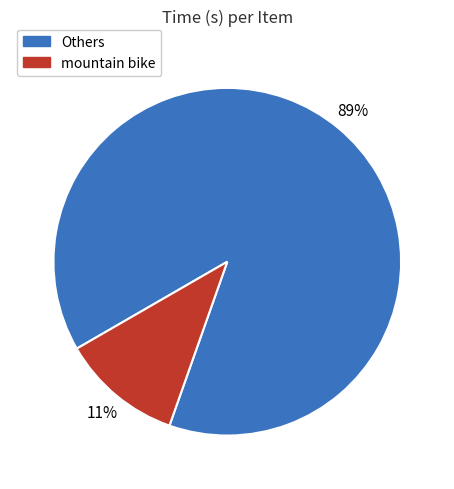

Is there a majority slice in this chart?

Yes